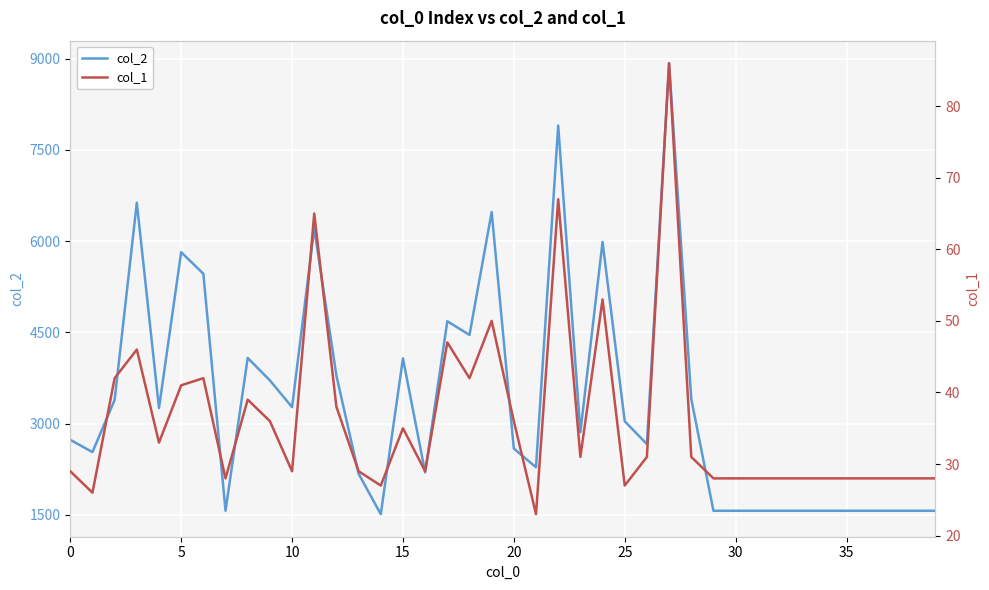

How many distinct data groups are displayed?

2